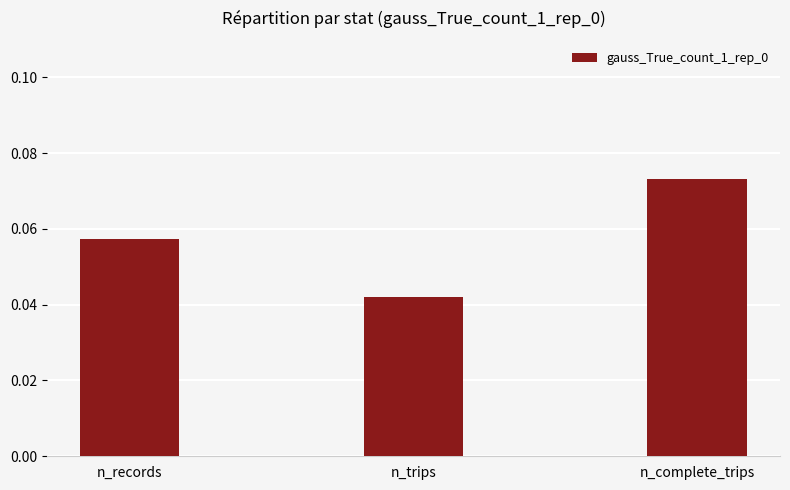

What is the label of the 3rd bar from the right?

n_records